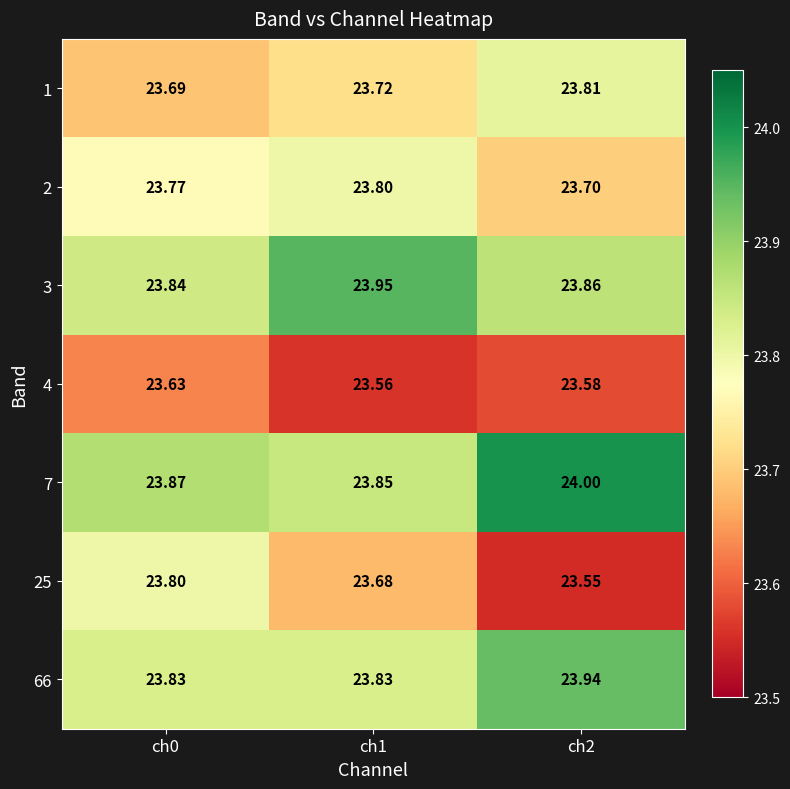

Is the value of 2 at ch1 greater than the value of 3 at ch1?

No